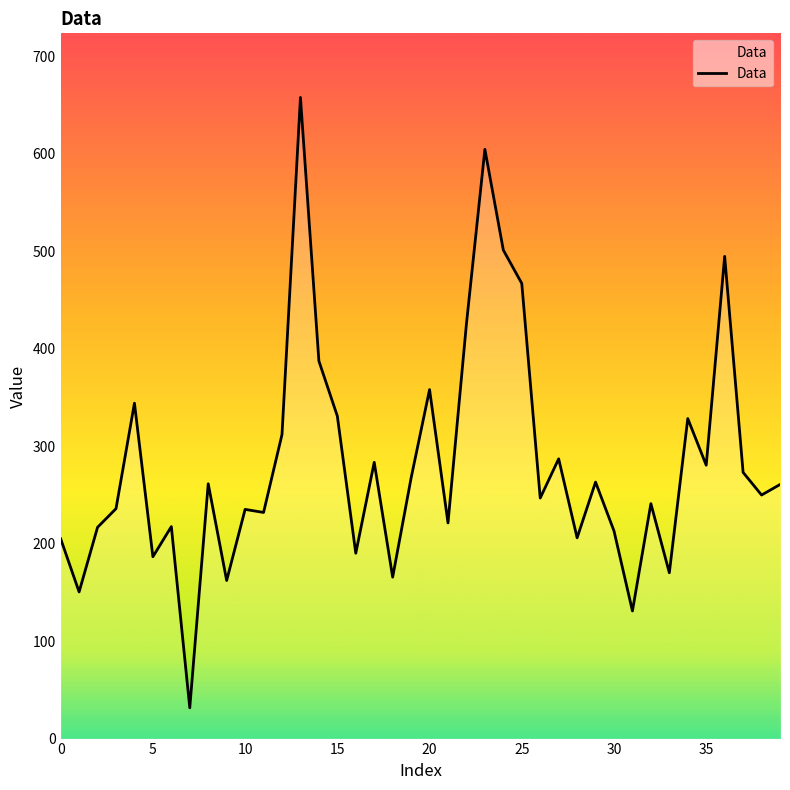

What is the difference between the maximum and minimum values?

626.3